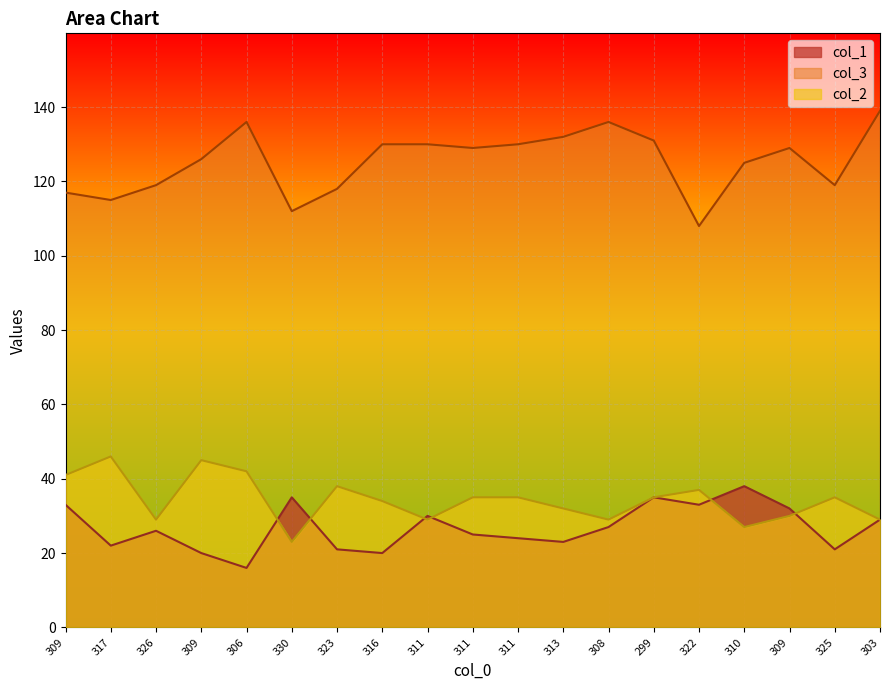

At which label does col_2 reach its minimum?

330